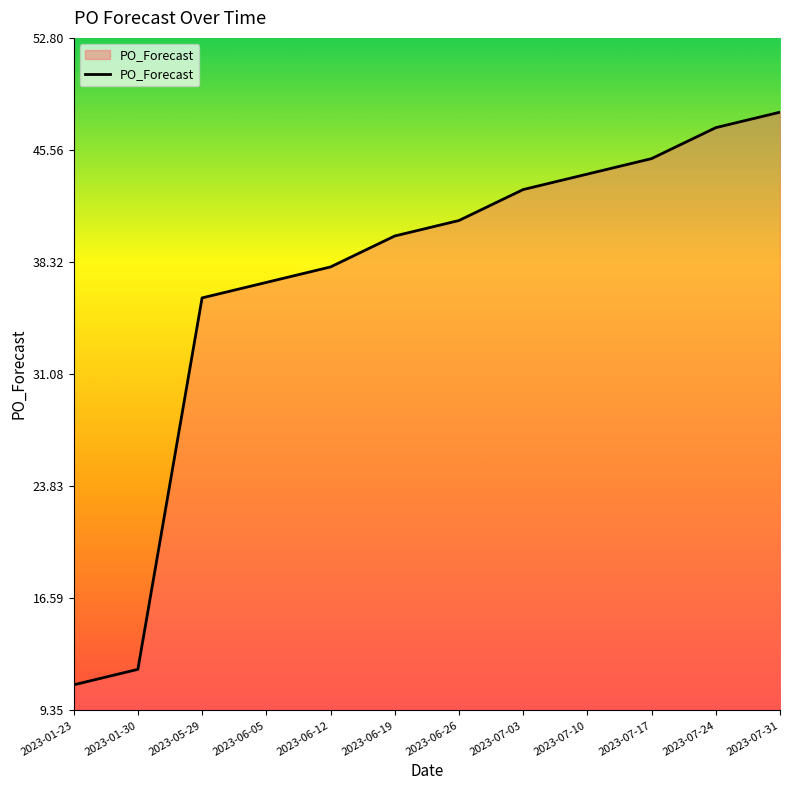

What is the change in value from 2023-06-19 to 2023-07-03?

+3